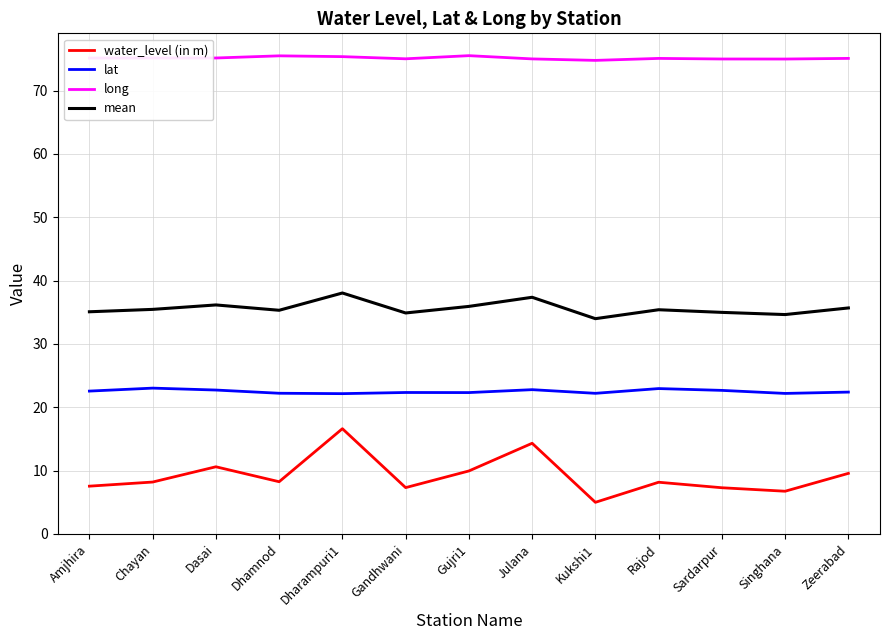

Which series has the widest spread of values?

water_level (in m)